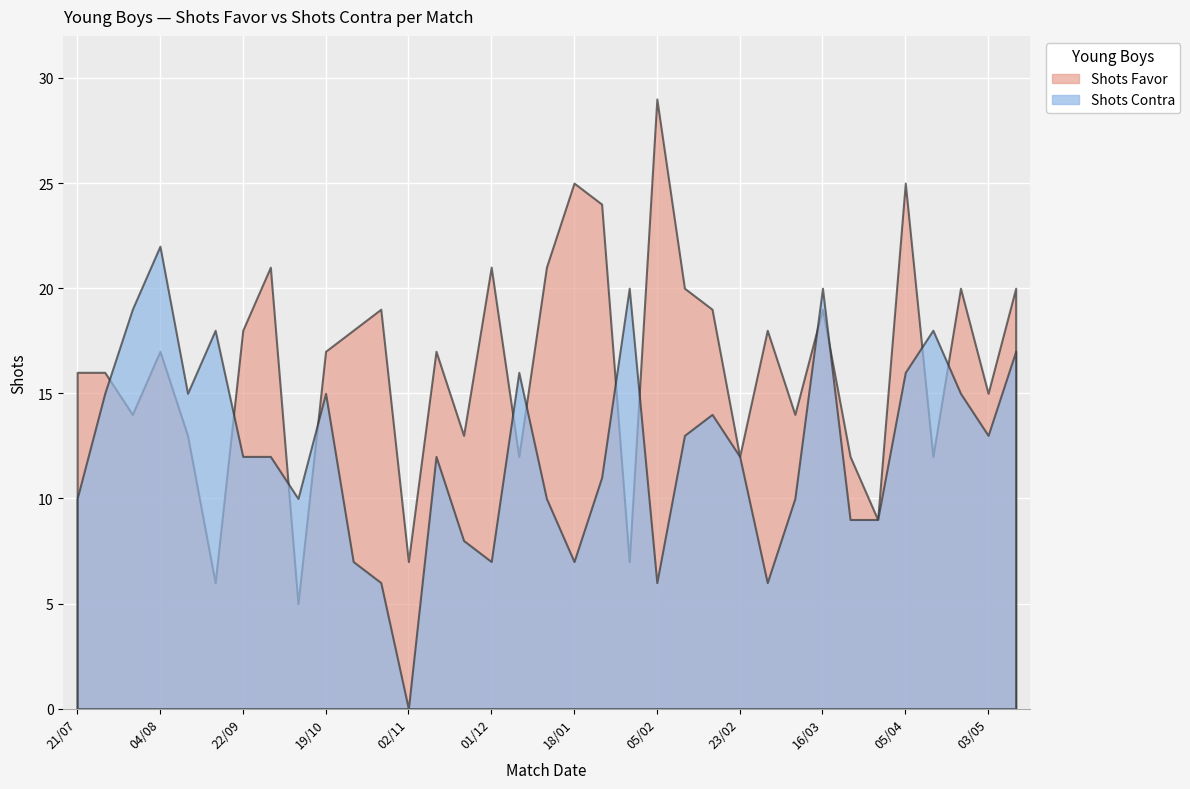

What is the total value across all series at 15/02?

33